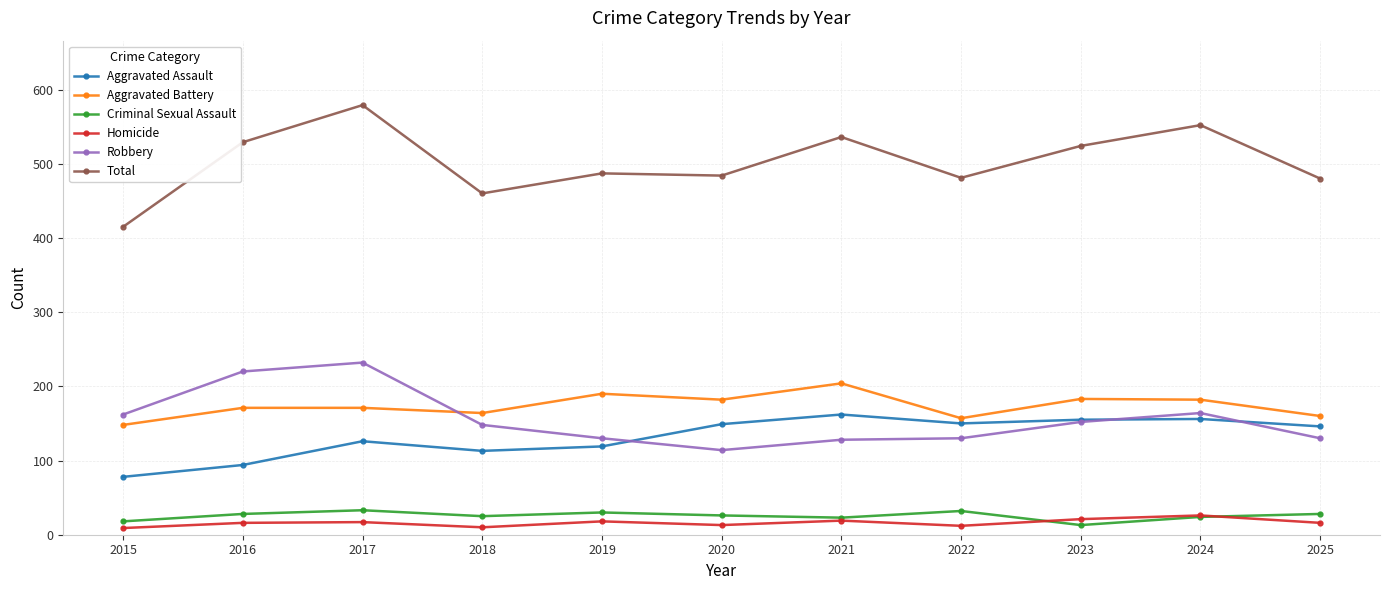

How many data points does each series have?

11